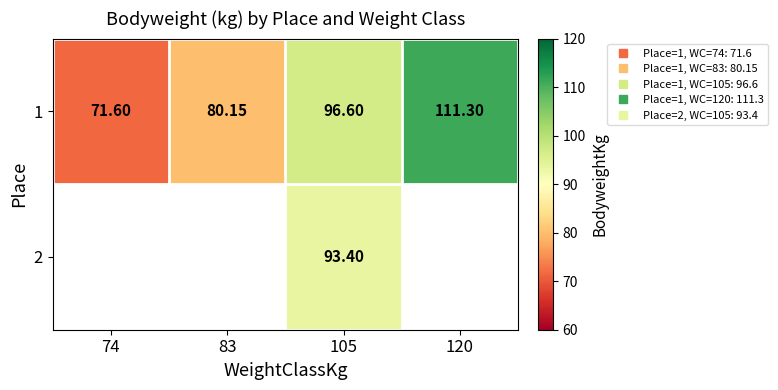

What is the minimum value shown in the chart?

71.6